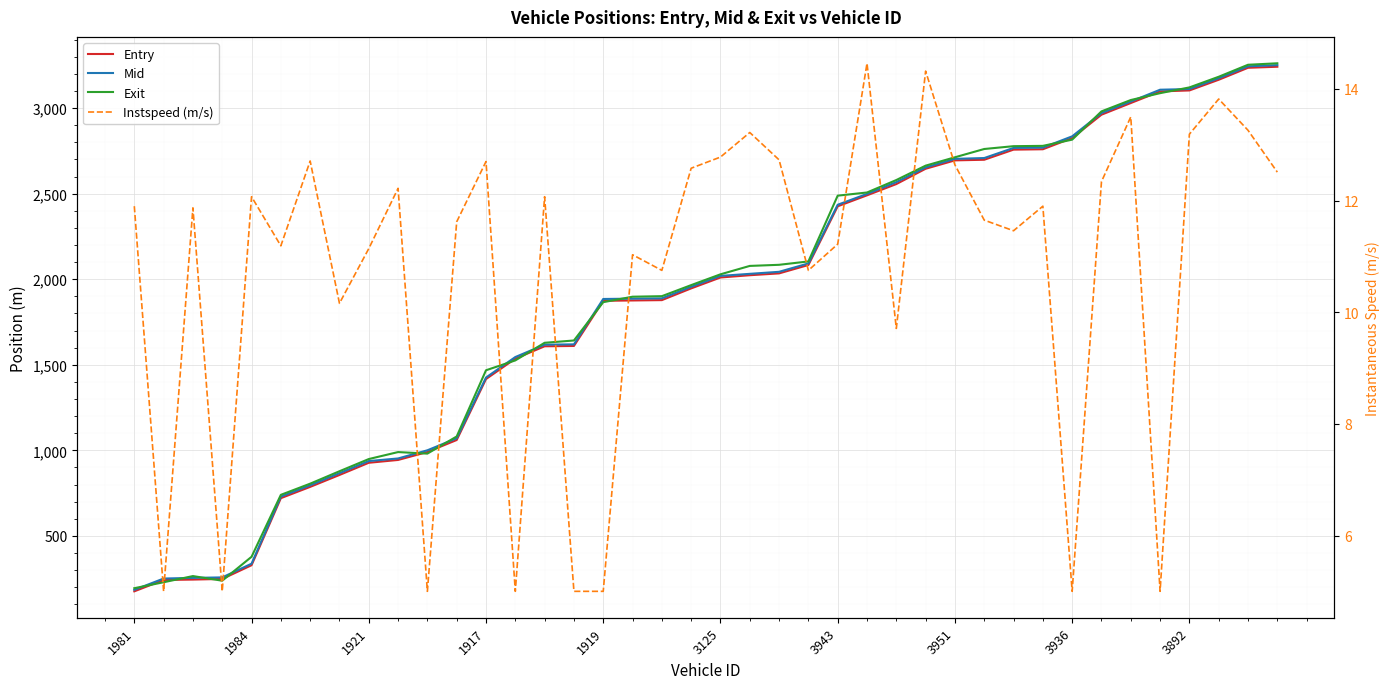

The Instspeed (m/s) series shows 20.7 at 1917. True or false?

False